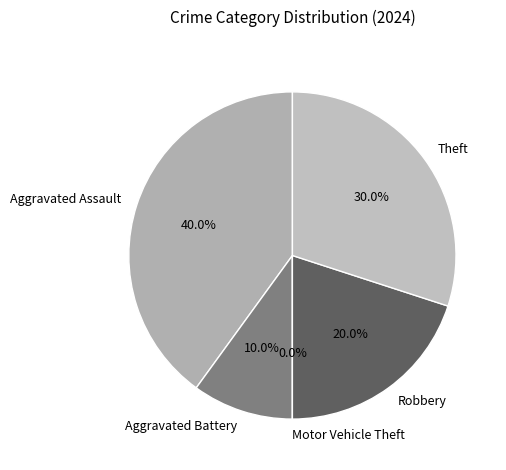

How many slices are in this pie chart?

5